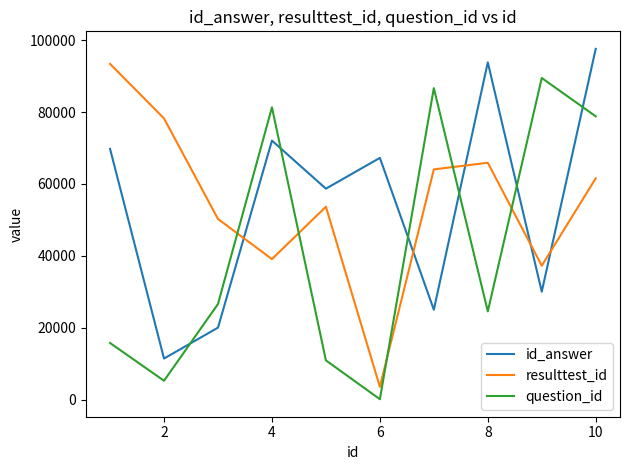

How many intersections are there between resulttest_id and id_answer?

5